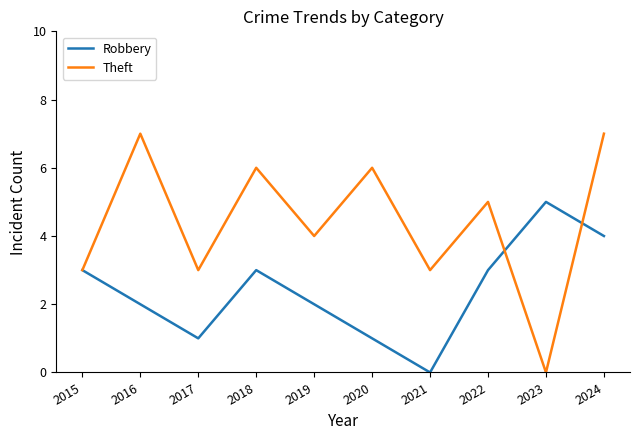

At 2019, list the series in order from largest to smallest.

Theft, Robbery